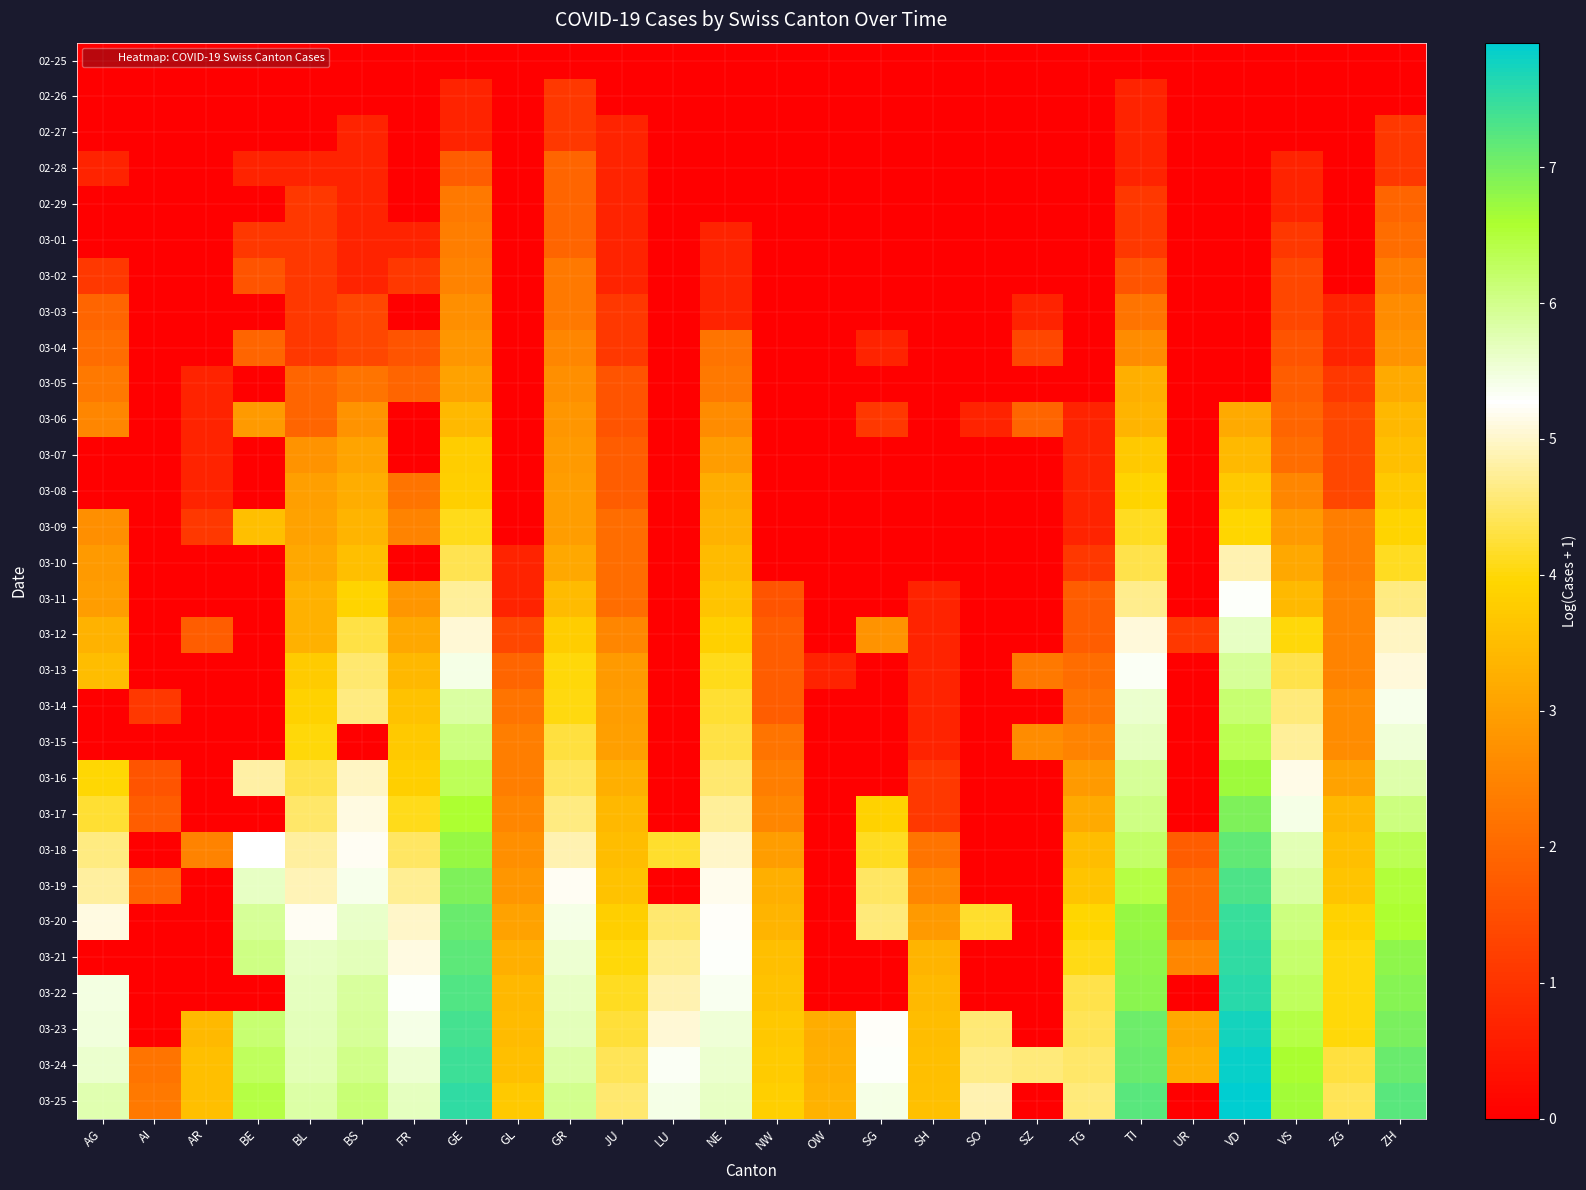

At how many categories does at least one series exceed 6?

7